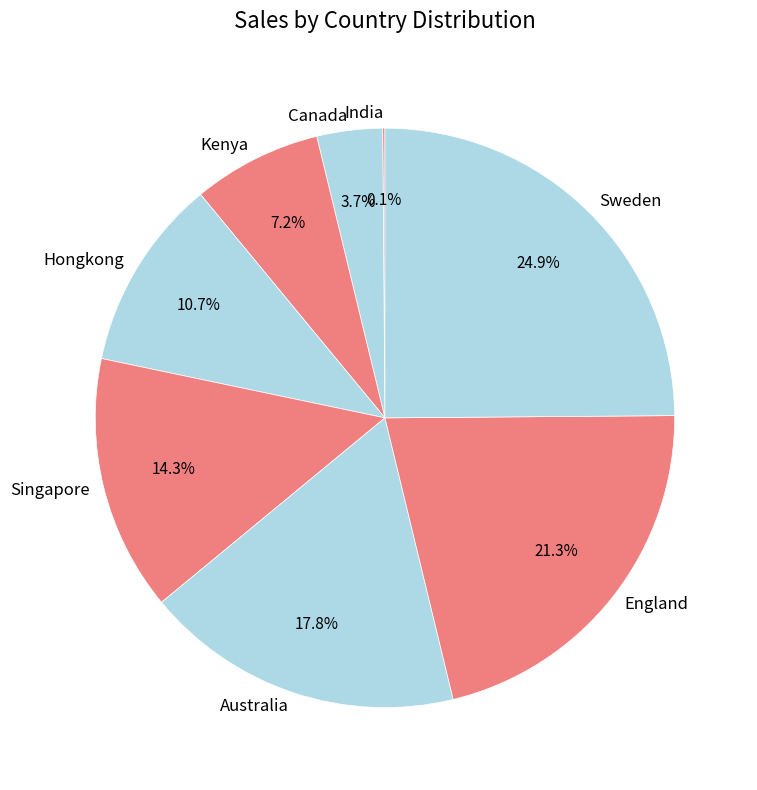

To the nearest percent, what portion does Hongkong represent?

11%